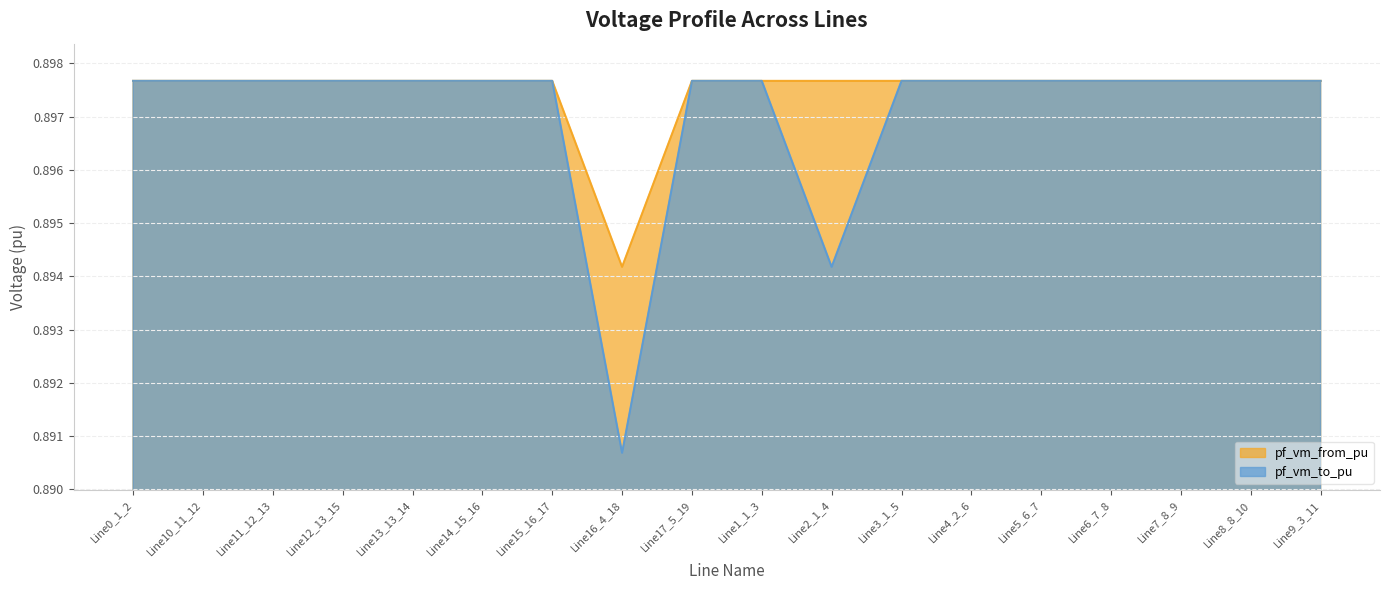

Between which two adjacent categories do pf_vm_from_pu and pf_vm_to_pu first intersect?

Line15_16_17 and Line16_4_18